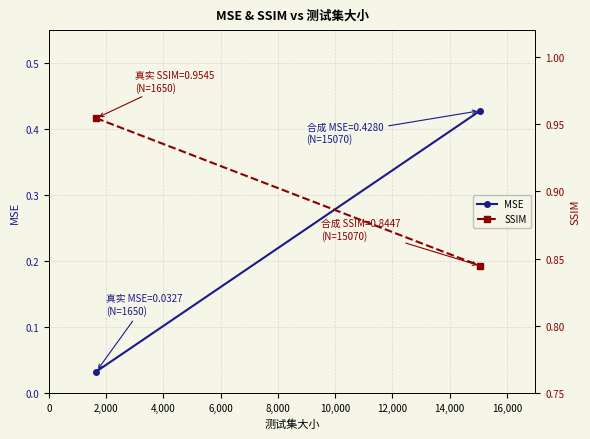

Is the value of SSIM at 0 greater than the value of MSE at 2,000?

Yes